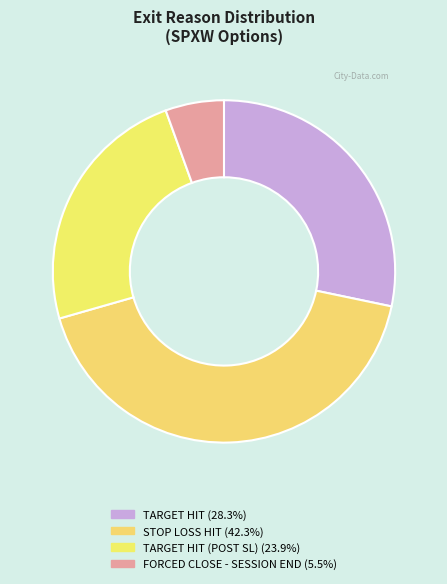

How many slices are in this pie chart?

4